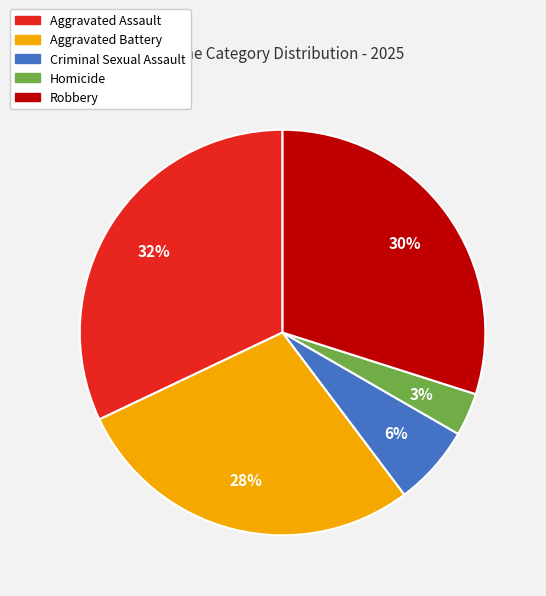

To the nearest percent, what is the difference between the Aggravated Battery and Homicide slice percentages?

25%